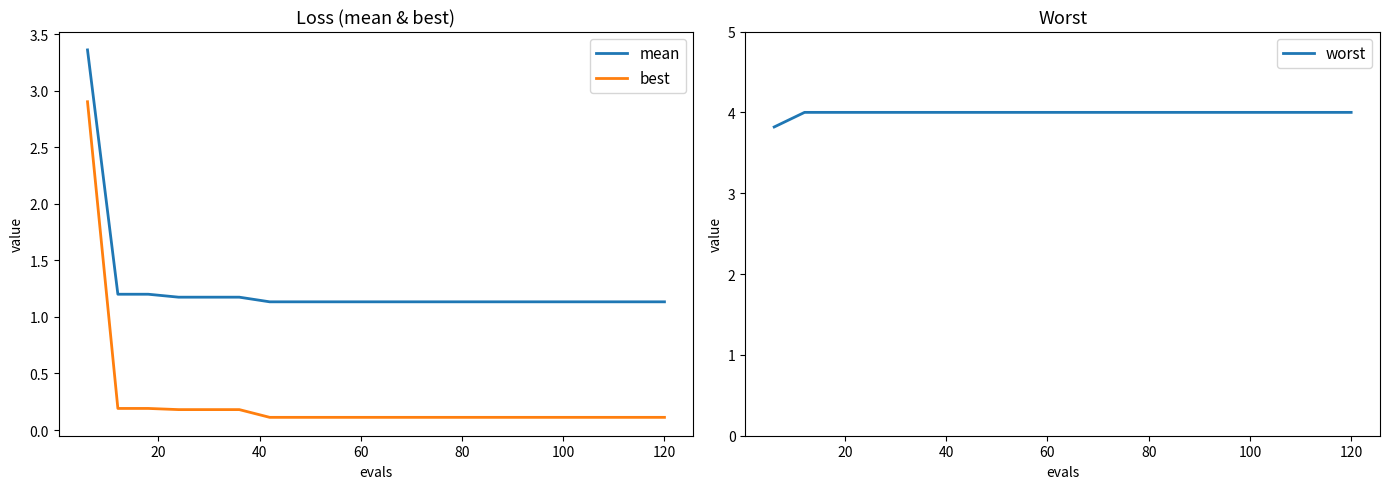

What is the value of the worst point at the 20th from the left?

4.0